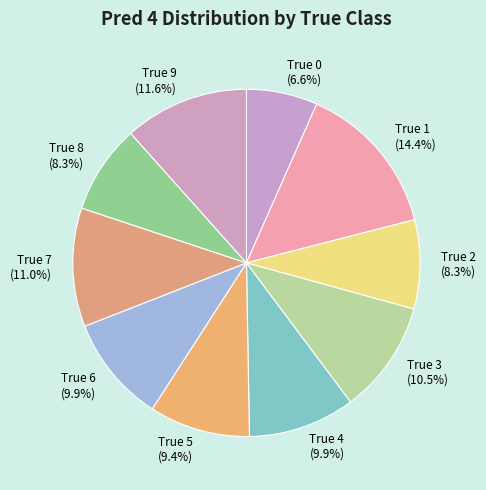

How many slices are in this pie chart?

10